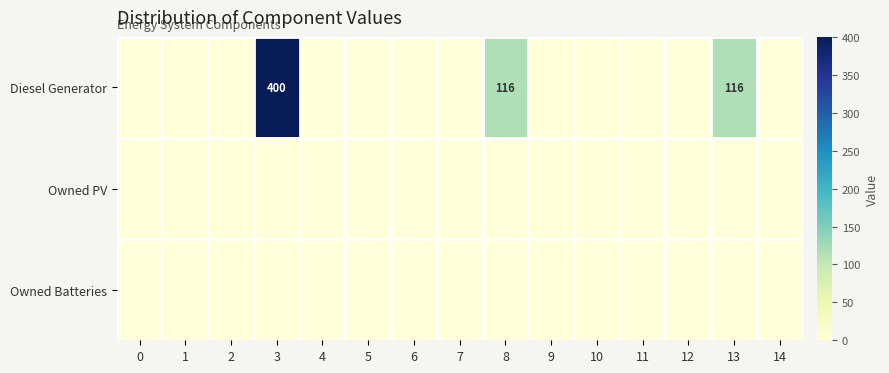

Rank the series by their maximum value, from lowest to highest.

Owned PV, Owned Batteries, Diesel Generator